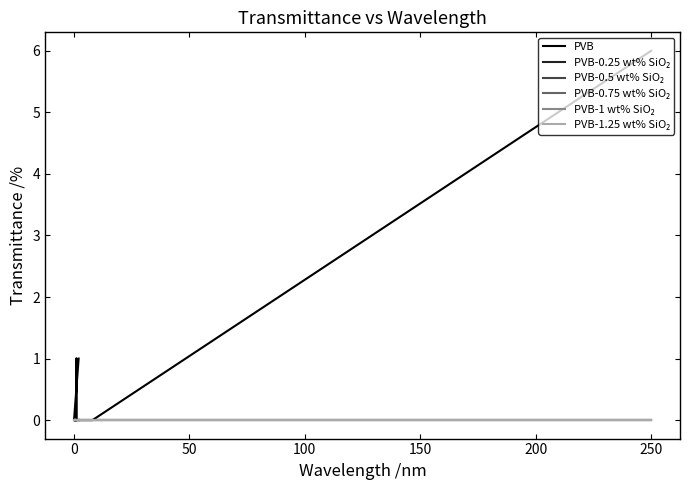

Reading right to left, extract all data points from this chart.

PVB: 1	0	0	0	0	0	0	0	0	0	0	0	0	0	0	1	0	0	0	6
PVB-0.25 wt% SiO₂: 0	0	0	0	0	0	0	0	0	0	0	0	0	0	0	0	0	0	0	0
PVB-0.5 wt% SiO₂: 0	0	0	0	0	0	0	0	0	0	0	0	0	0	0	0	0	0	0	0
PVB-0.75 wt% SiO₂: 0	0	0	0	0	0	0	0	0	0	0	0	0	0	0	0	0	0	0	0
PVB-1 wt% SiO₂: 0	0	0	0	0	0	0	0	0	0	0	0	0	0	0	0	0	0	0	0
PVB-1.25 wt% SiO₂: 0	0	0	0	0	0	0	0	0	0	0	0	0	0	0	0	0	0	0	0